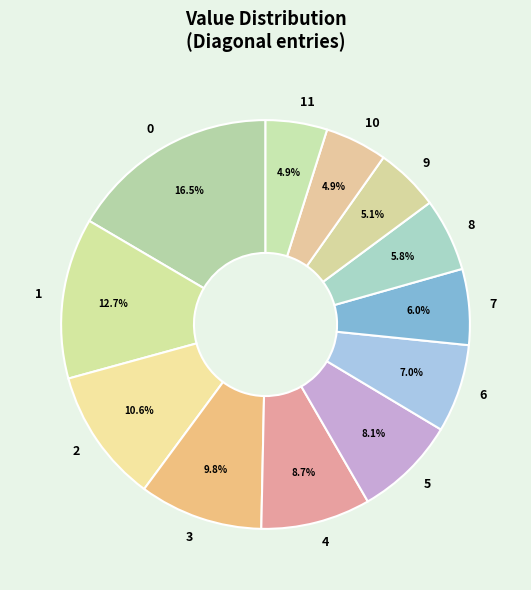

What percentage do 1 and 7 together represent?

18.7%